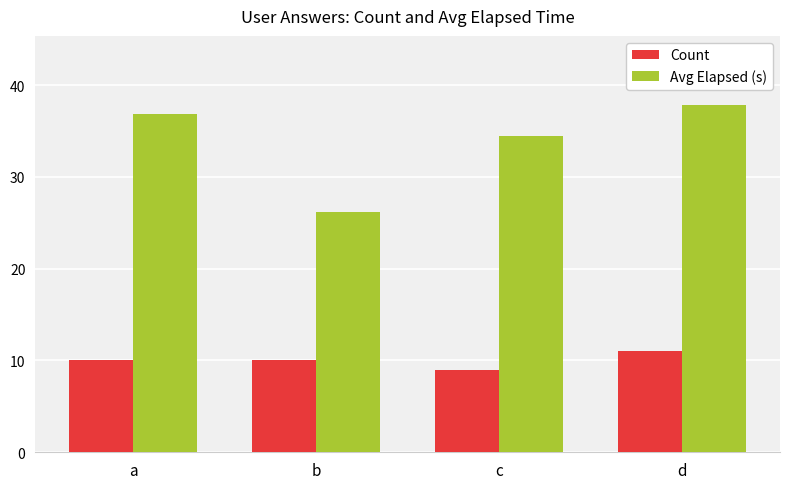

Is the value of Avg Elapsed (s) at b greater than the value of Count at c?

Yes